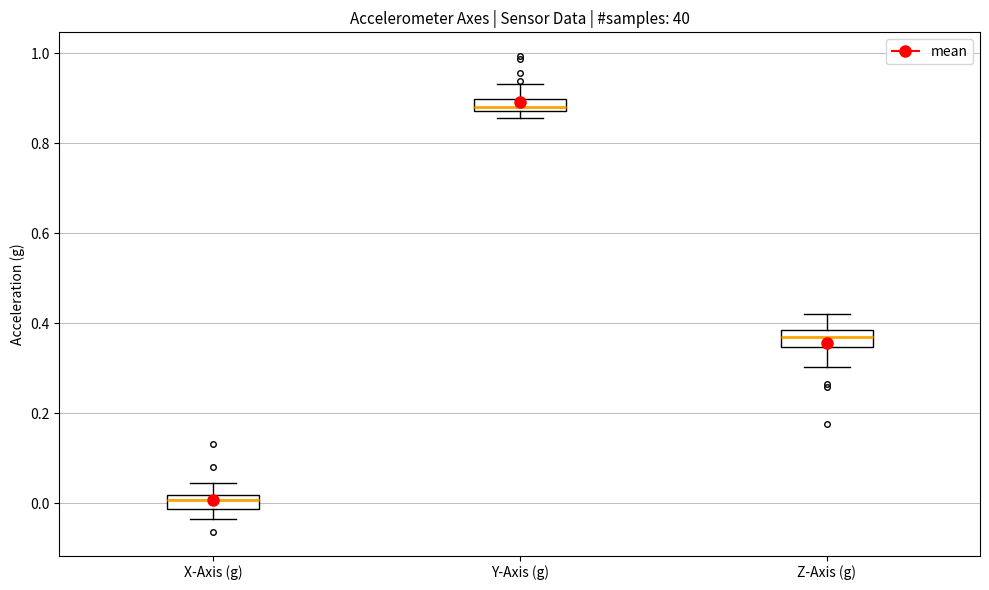

Which box's median line is the lowest?

X-Axis (g)